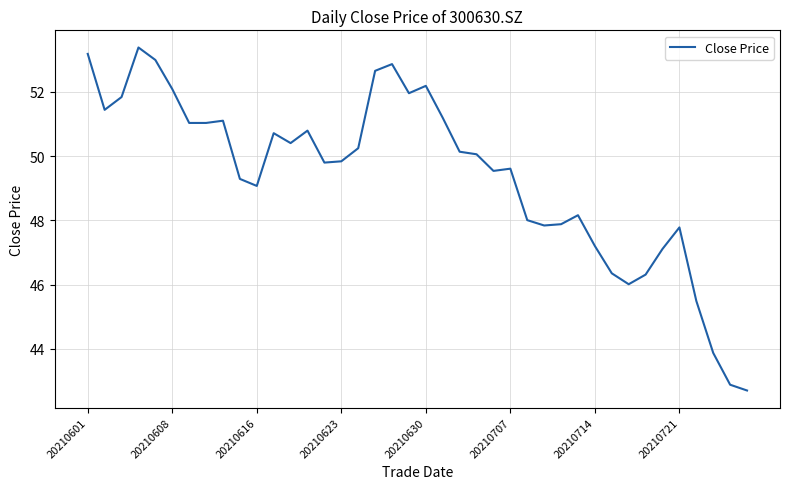

What is the greatest value displayed?

53.4